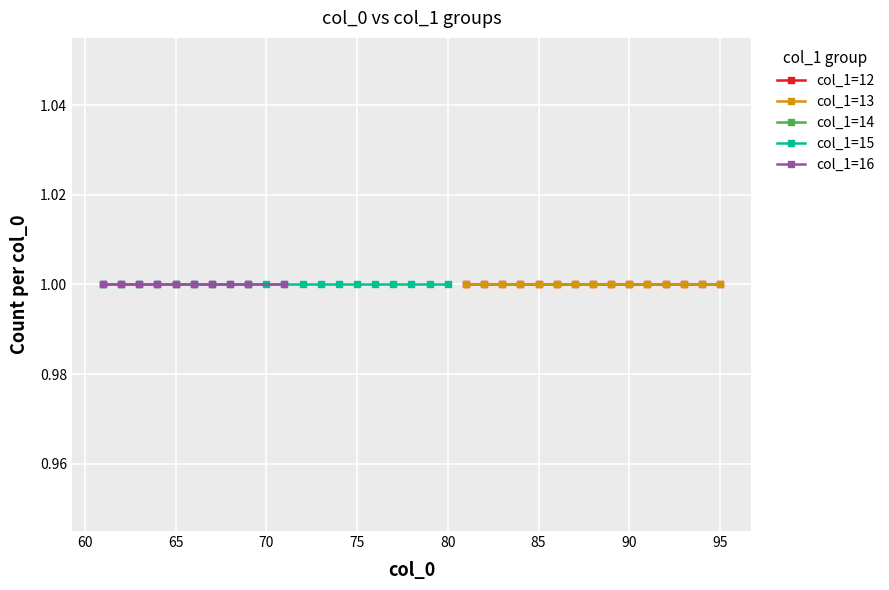

Is this an area chart (filled region under the line)?

No